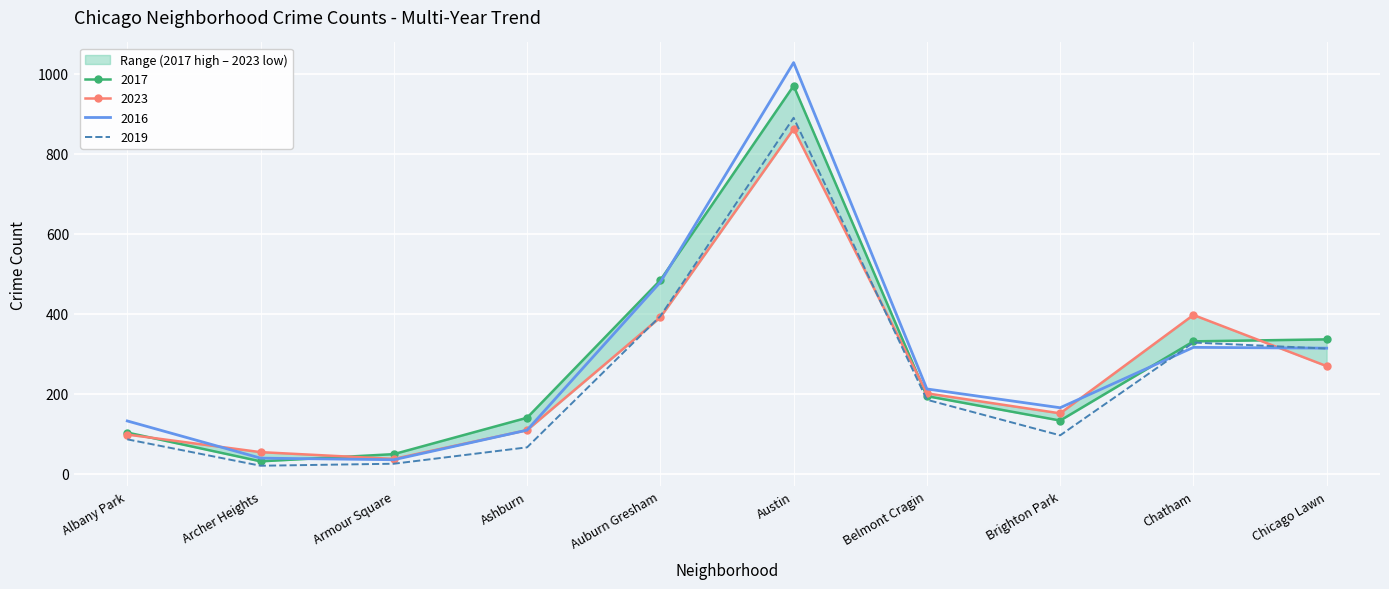

At which label is 2023 closest to 449?

Chatham